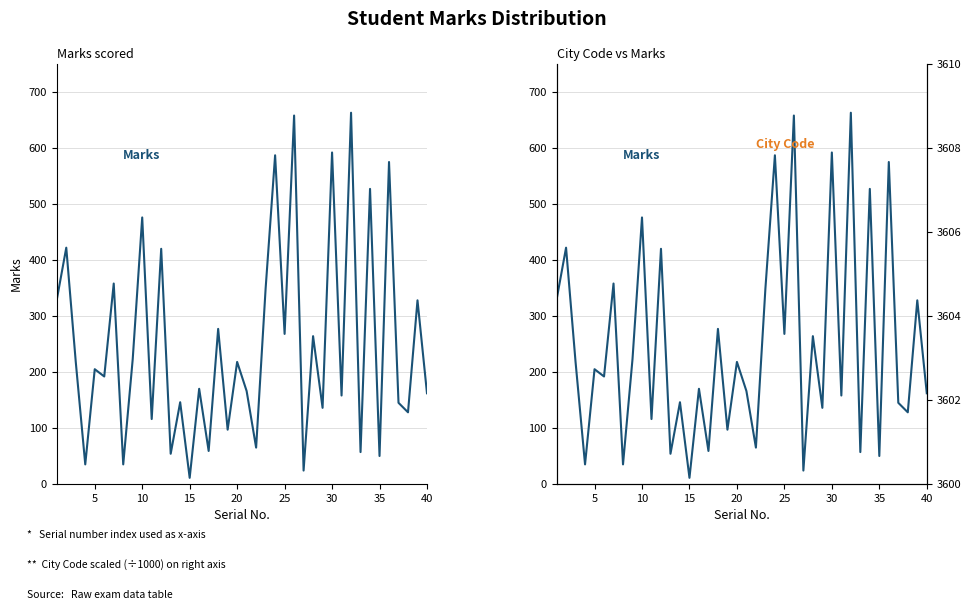

At which category is the sum across all series the highest?

31